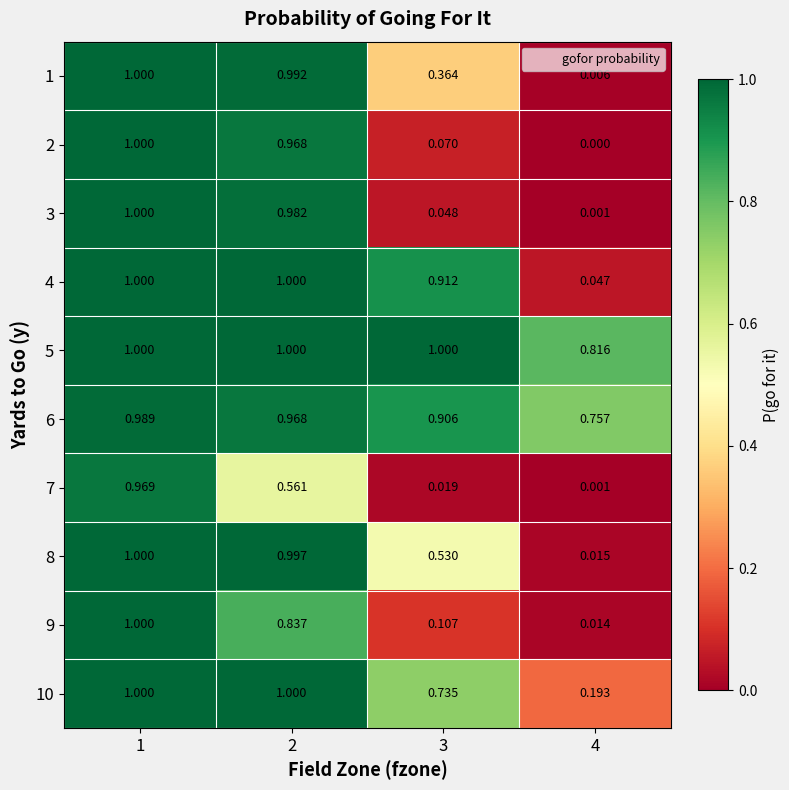

Is the value of 2 at 2 greater than the value of 8 at 2?

No